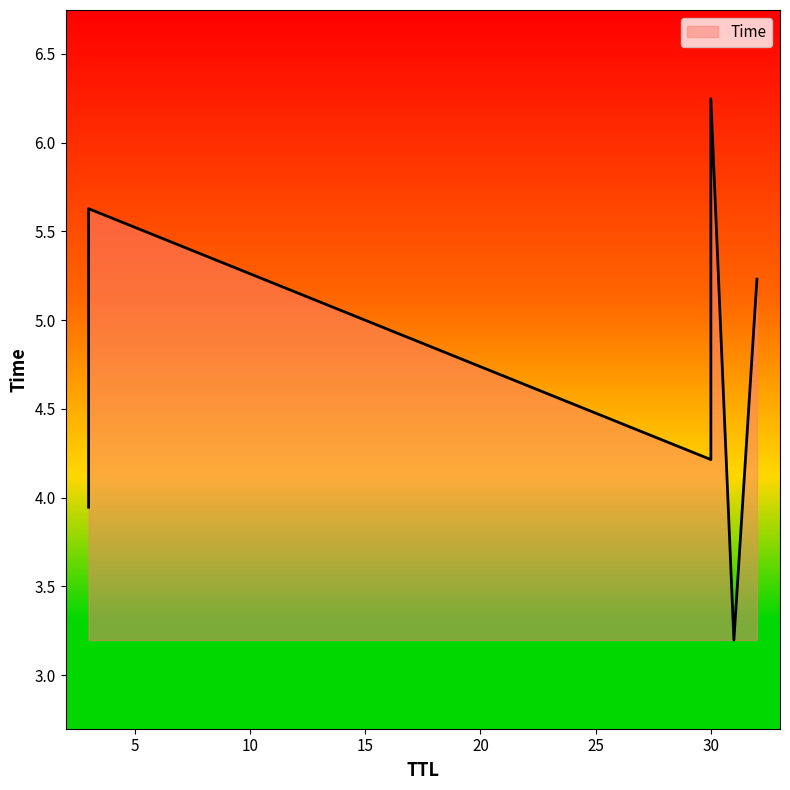

Between 31 and 3, which is larger?

3